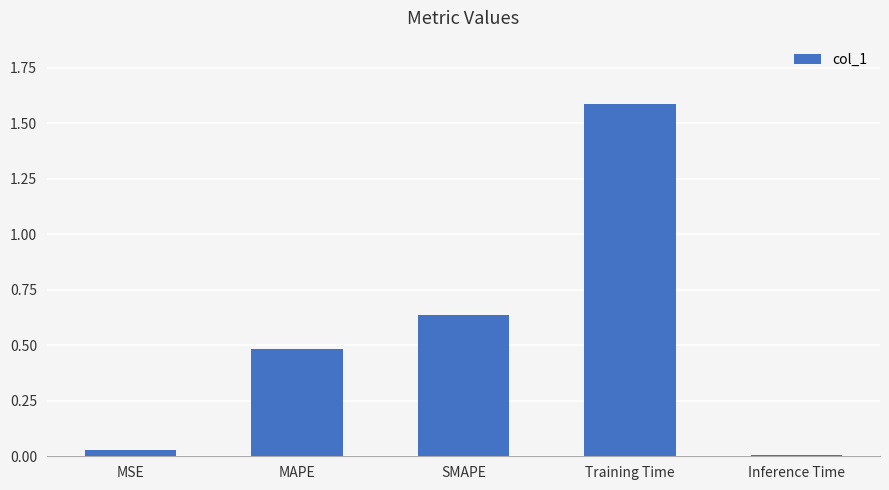

At which category does the chart reach its peak across all series?

Training Time